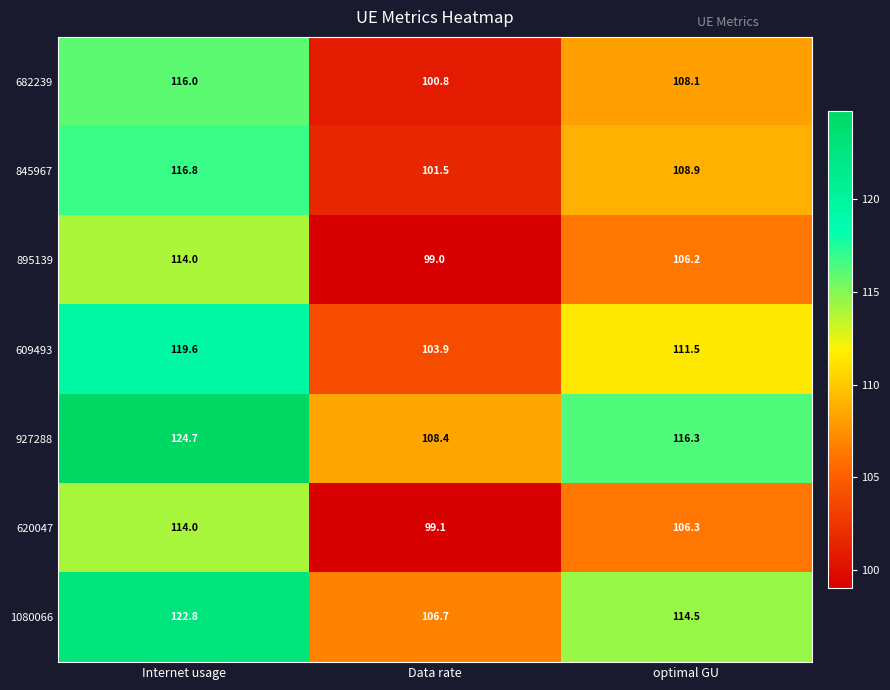

True or false: 927288 has a value of 64.4 at Internet usage.

False